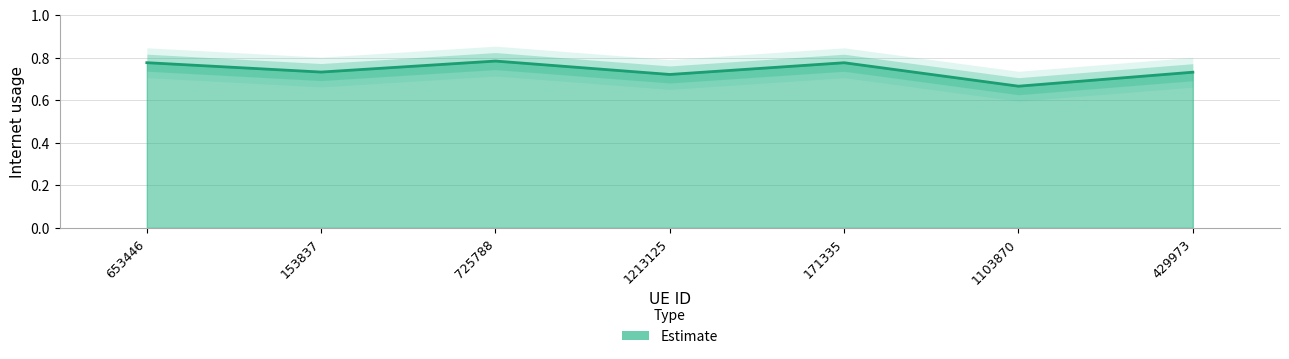

What position from the right is 153837?

6